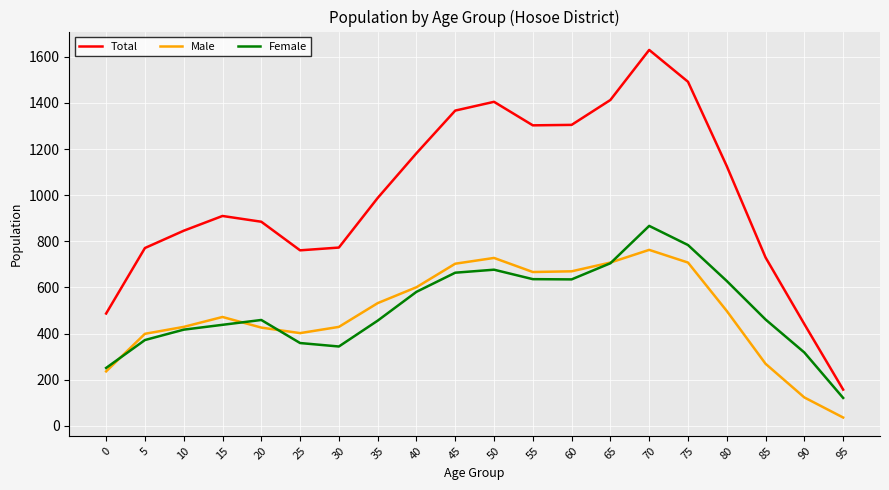

At 95, list the series in order from largest to smallest.

Total, Female, Male